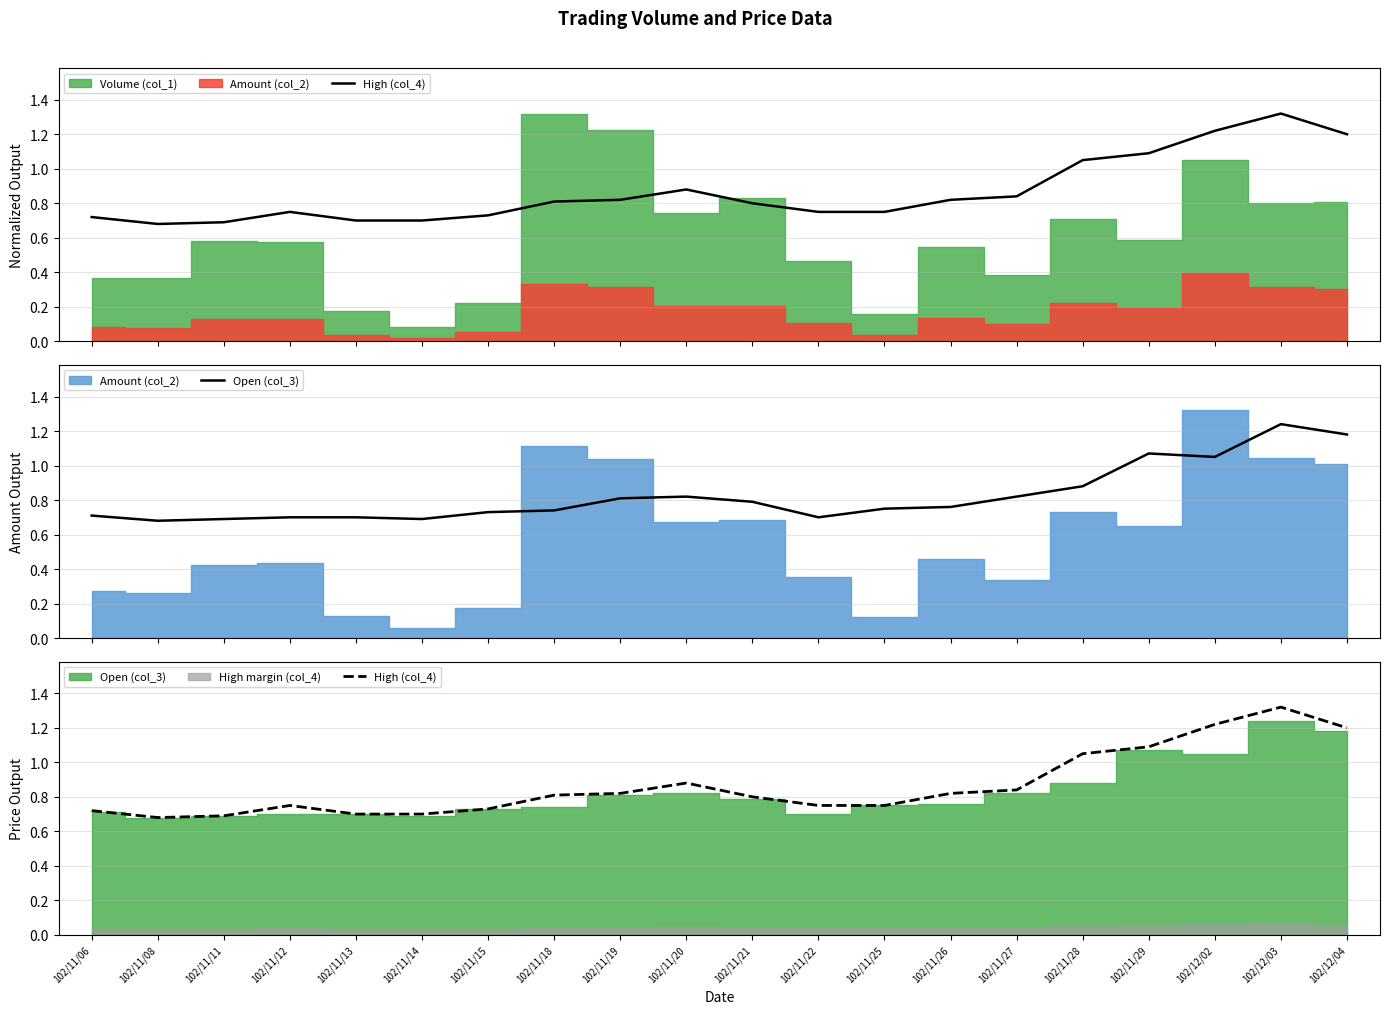

Reading left to right, what are all the values shown in this chart?

High (col_4): 0.7	0.7	0.7	0.8	0.7	0.7	0.7	0.8	0.8	0.9	0.8	0.8	0.8	0.8	0.8	1.1	1.1	1.2	1.3	1.2
Open (col_3): 0.7	0.7	0.7	0.7	0.7	0.7	0.7	0.7	0.8	0.8	0.8	0.7	0.8	0.8	0.8	0.9	1.1	1.1	1.2	1.2